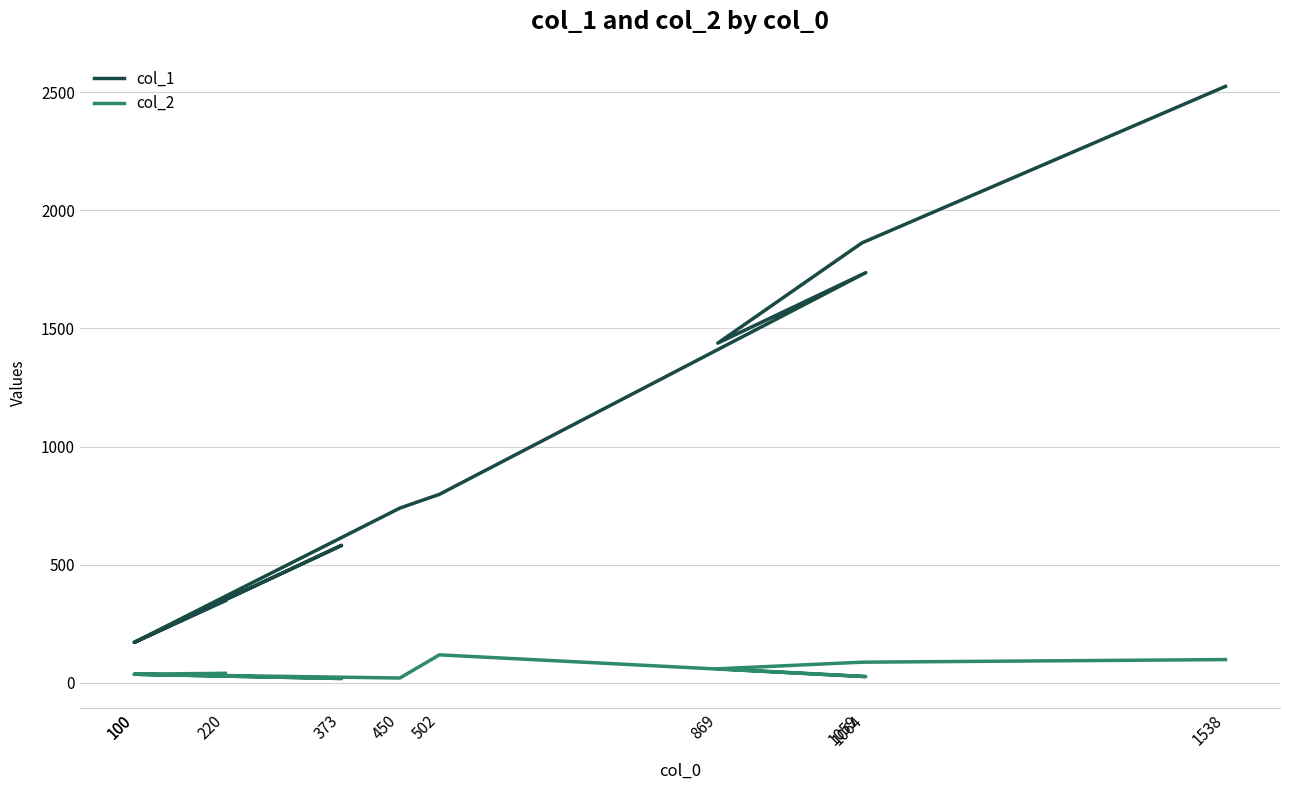

Is the value of col_2 at 373 greater than the value of col_1 at 1064?

No